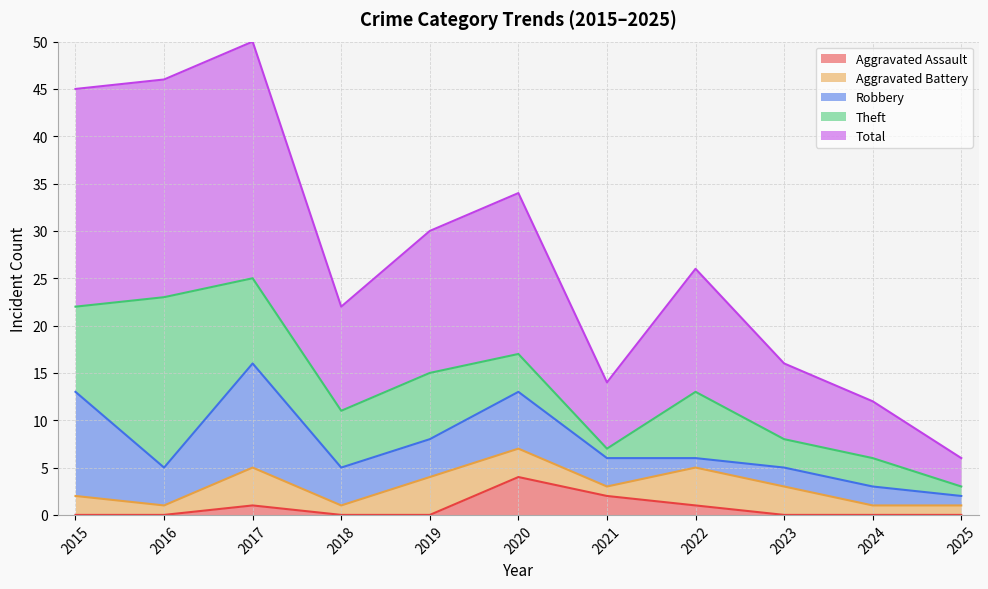

What is the difference between the highest and lowest values at 2021?

6